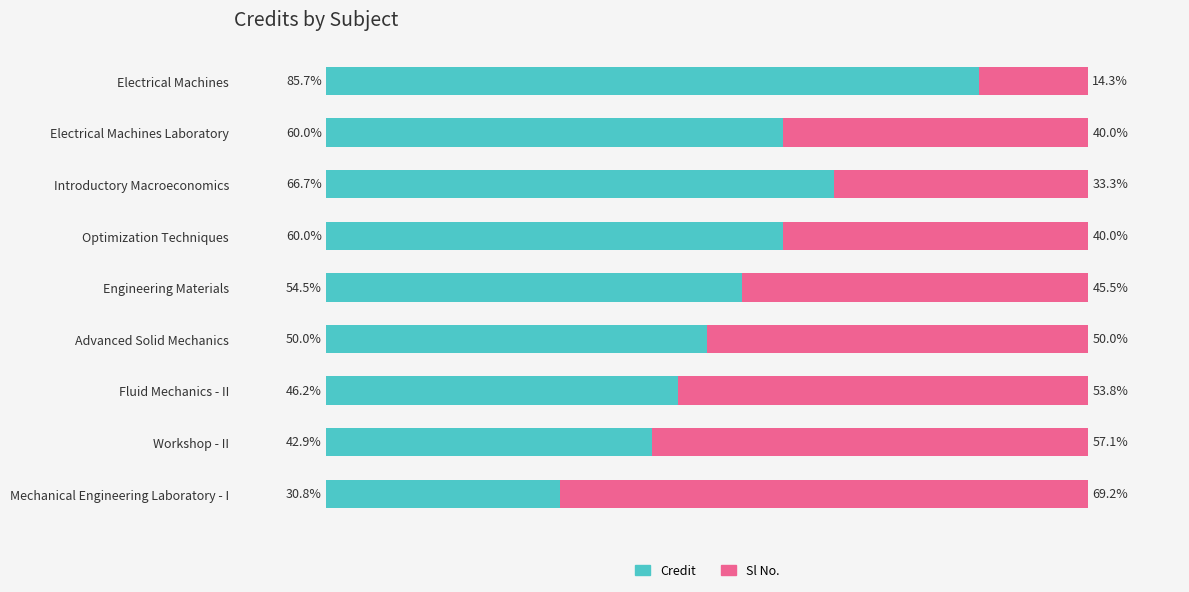

At which label does Credit reach its peak?

Electrical Machines